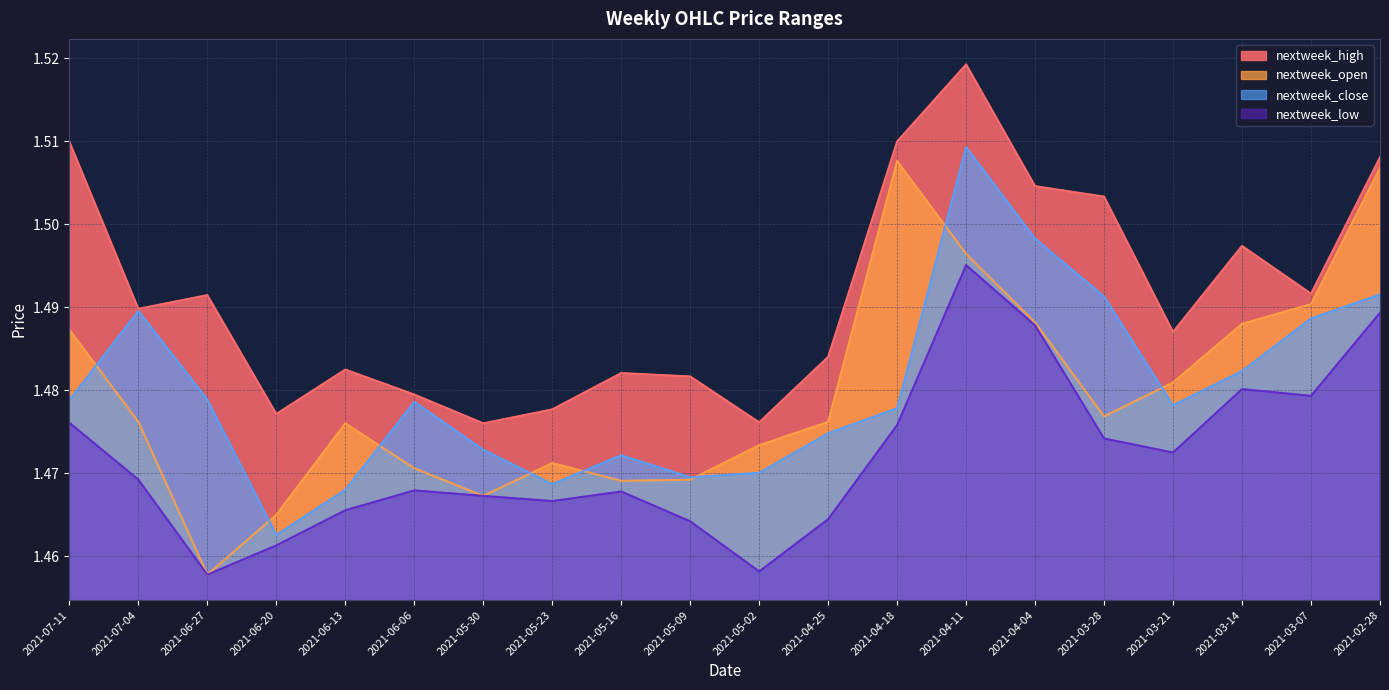

At which category does nextweek_close reach its first local peak?

2021-07-04